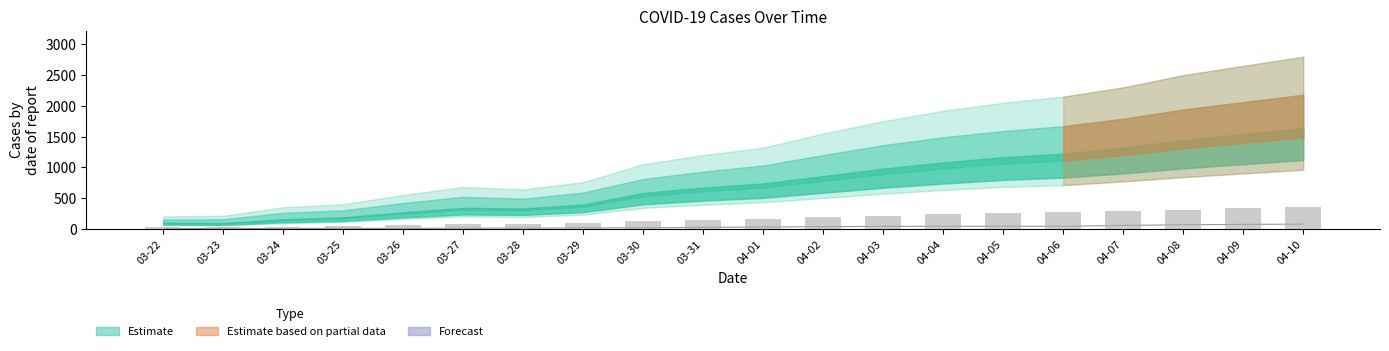

Does the chart contain stacked bars?

No